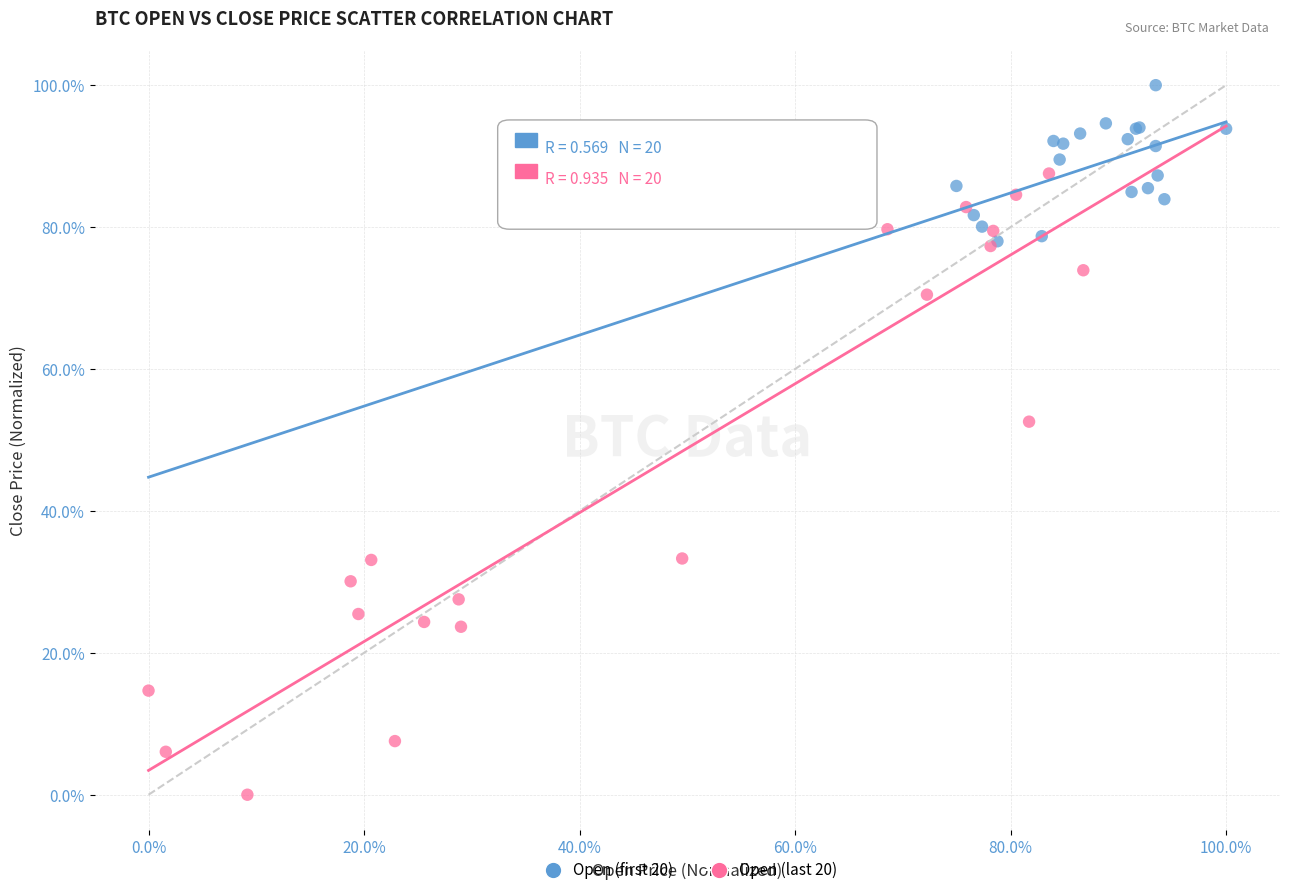

What are all the series names shown in the legend?

Open (first 20), Open (last 20)